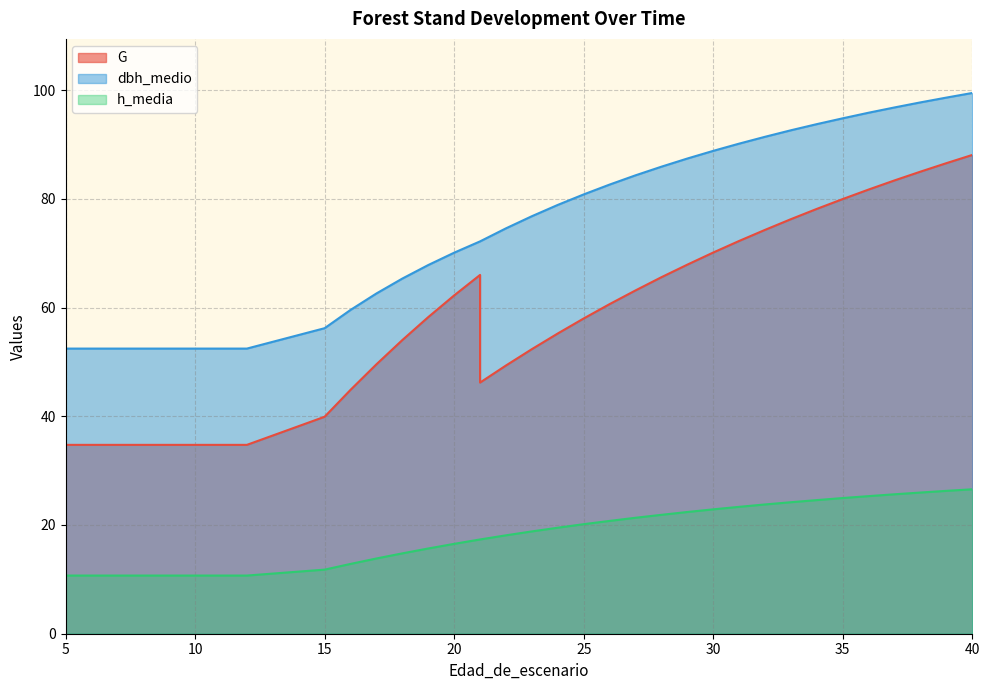

How many interior local valleys does the G series have?

1